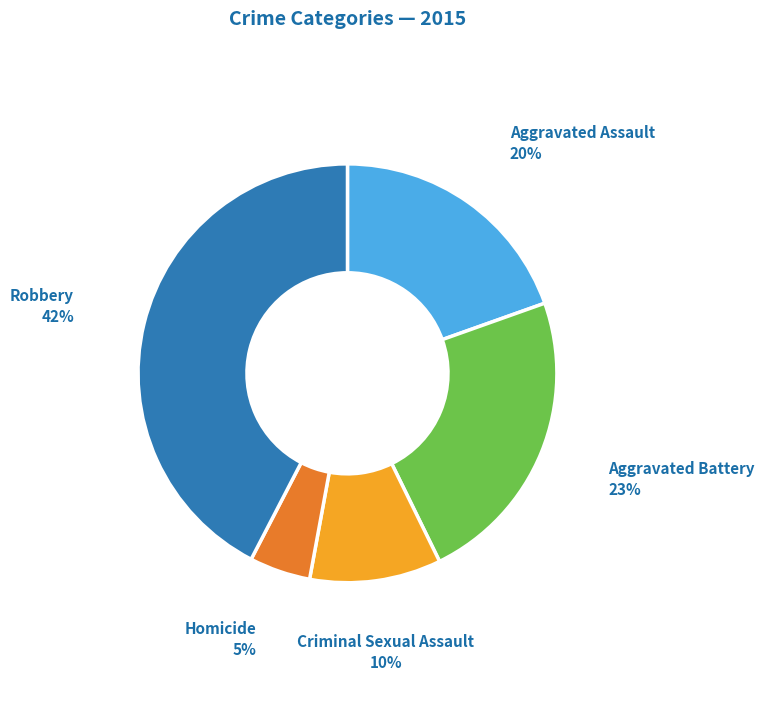

Do Homicide and Criminal Sexual Assault together represent more than half of the pie?

No